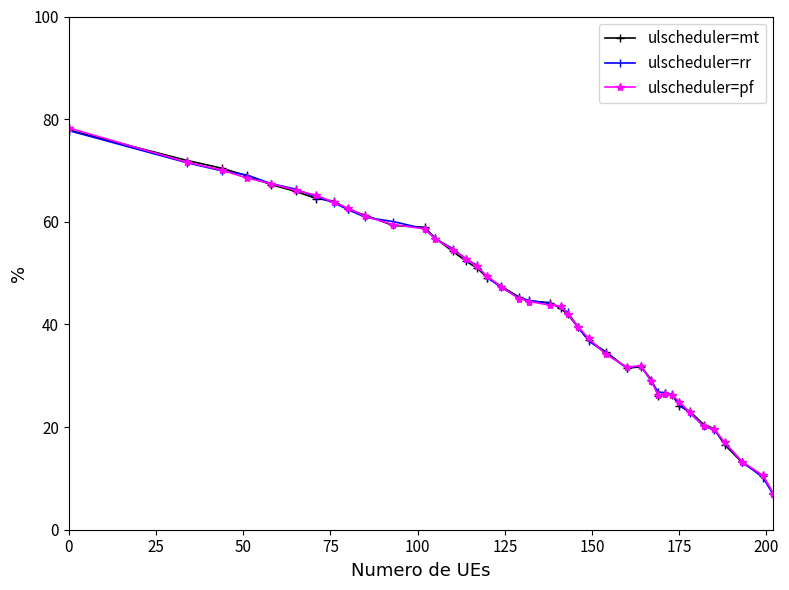

At how many categories does at least one series exceed 38?

24